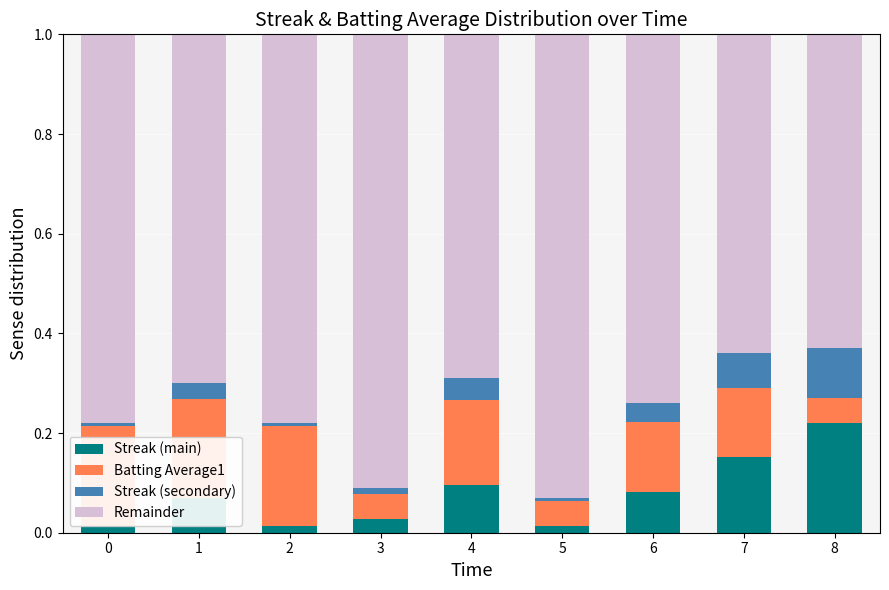

The value of Streak (main) at 2 is 0.0. True or false?

True